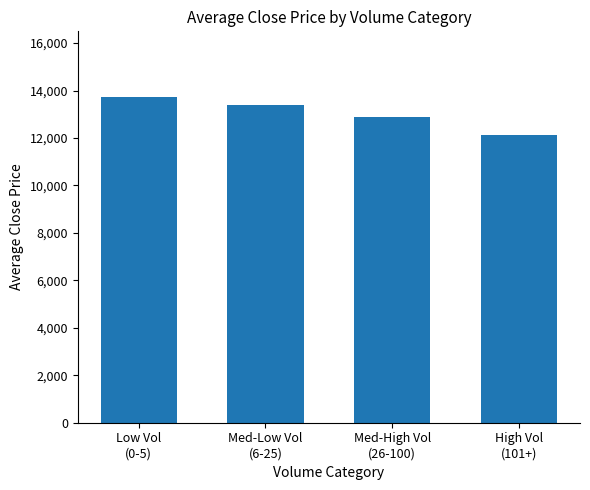

Which category has the highest value across all series?

Low Vol
(0-5)